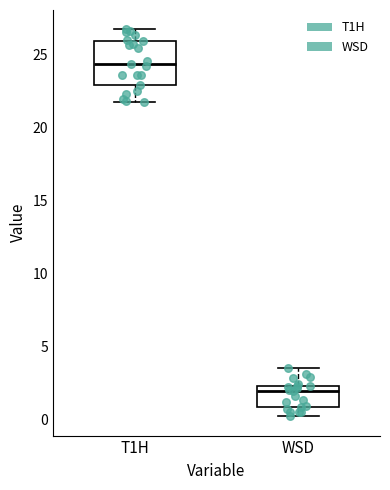

Reading left to right, read every box against the y-axis: the position of its median line, the range the box covers, and the ends of its whiskers. The values are not printed on the chart, so give them approximately, as read against the axis.

T1H: median 24.5, box 23.0 to 26.0, whiskers 21.5 to 26.5
WSD: median 2.0, box 1.0 to 2.5, whiskers 0.0 to 3.5